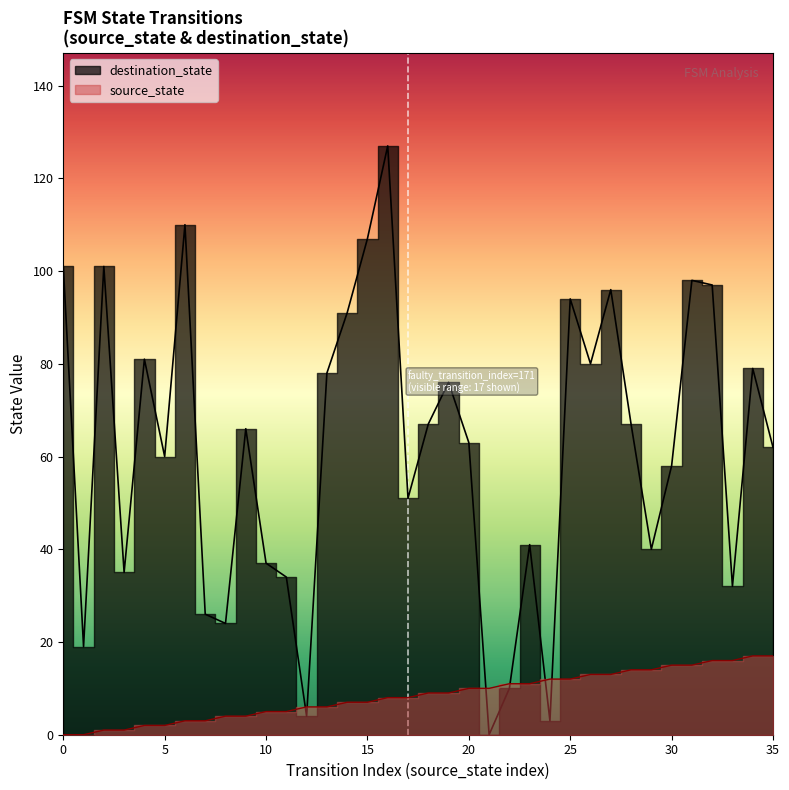

The destination_state series shows 0 at 21. True or false?

True